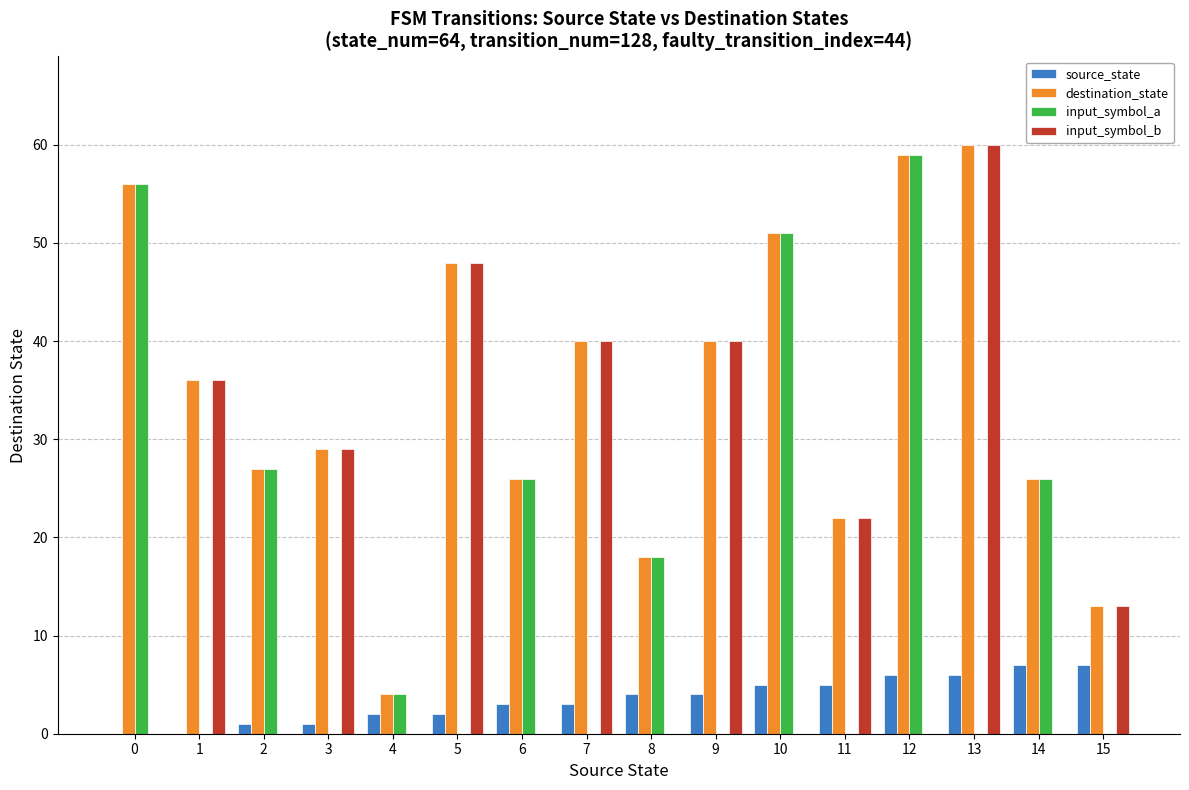

Which category has the highest value across all series?

13